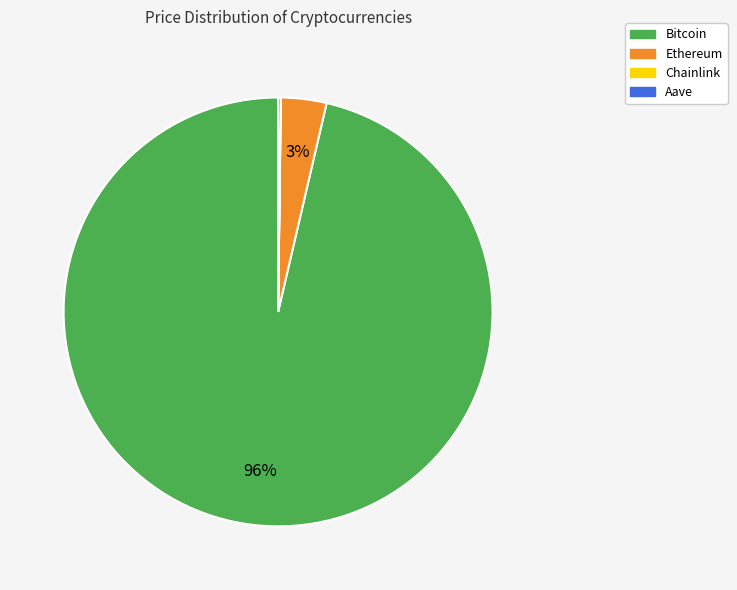

To the nearest percent, what is the average slice percentage?

25%